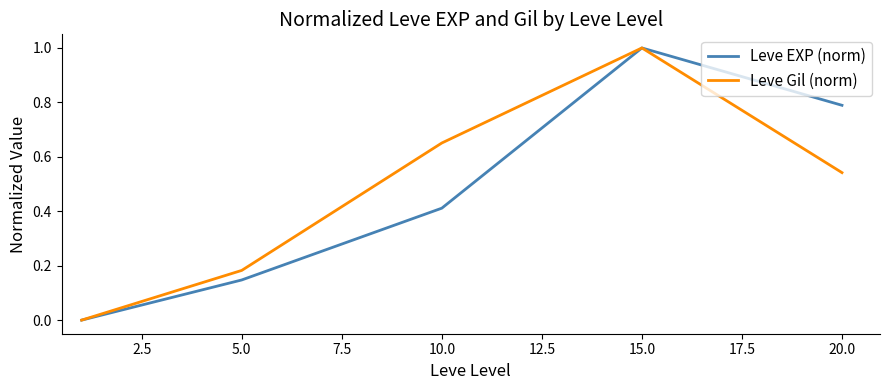

True or false: Leve EXP (norm) has more than 1 interior local peaks.

False